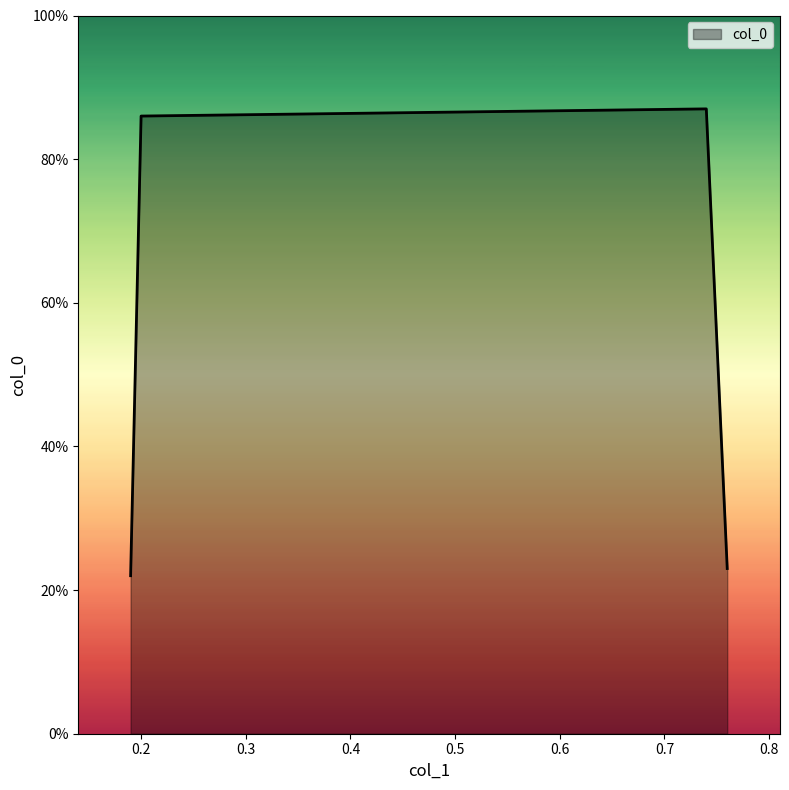

Does the chart have visible grid lines?

No